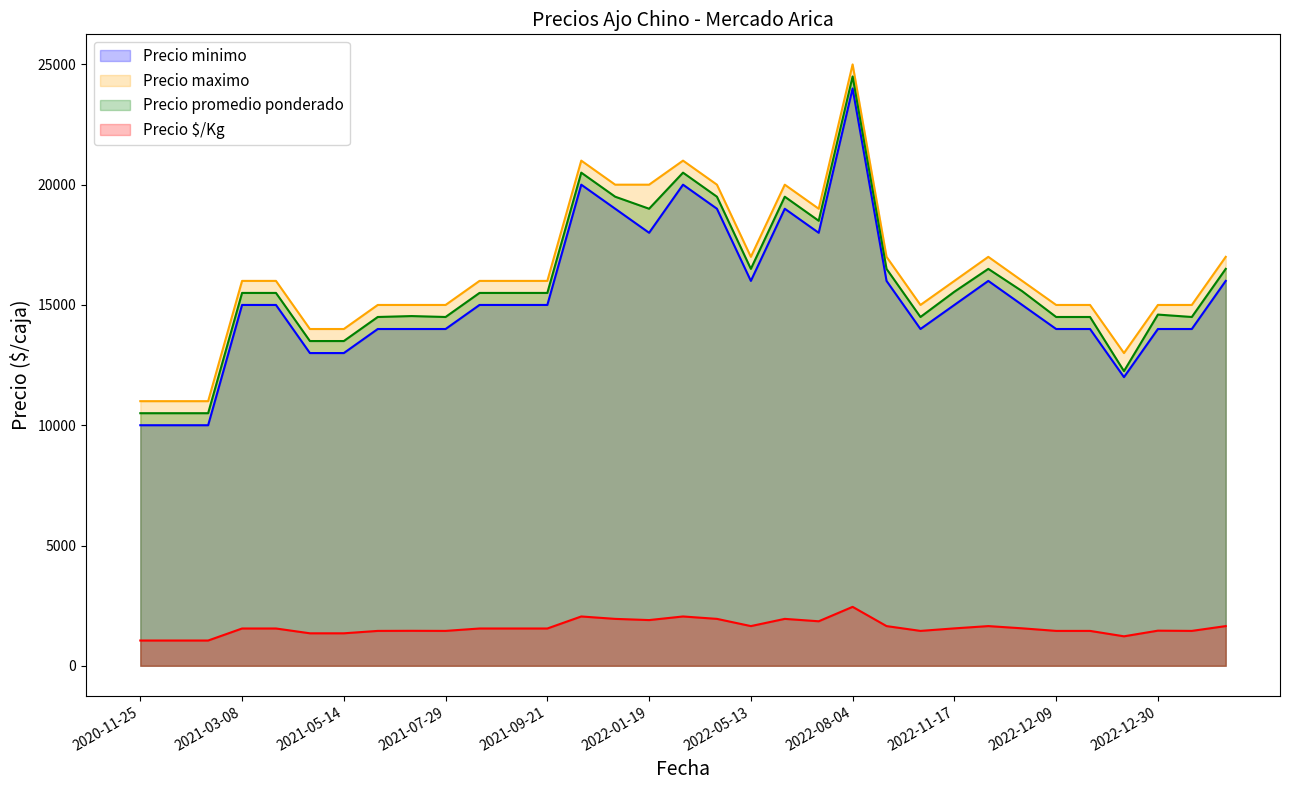

Is the value of Precio maximo at 2020-11-25 greater than the value of Precio $/Kg at 2021-09-21?

Yes